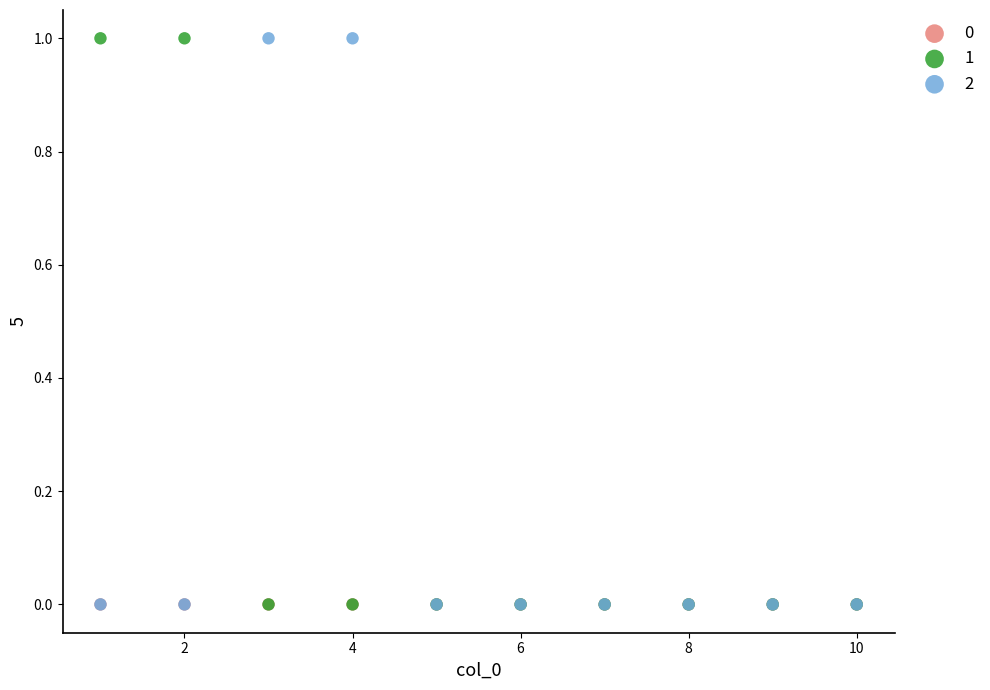

What are all the series names shown in the legend?

0, 1, 2